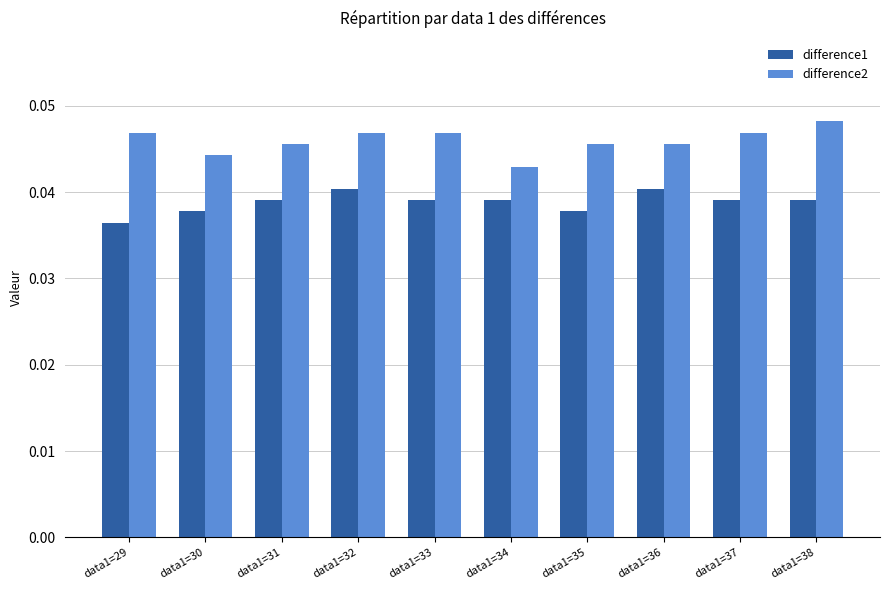

Are the bars grouped side by side (vs. stacked)?

Yes